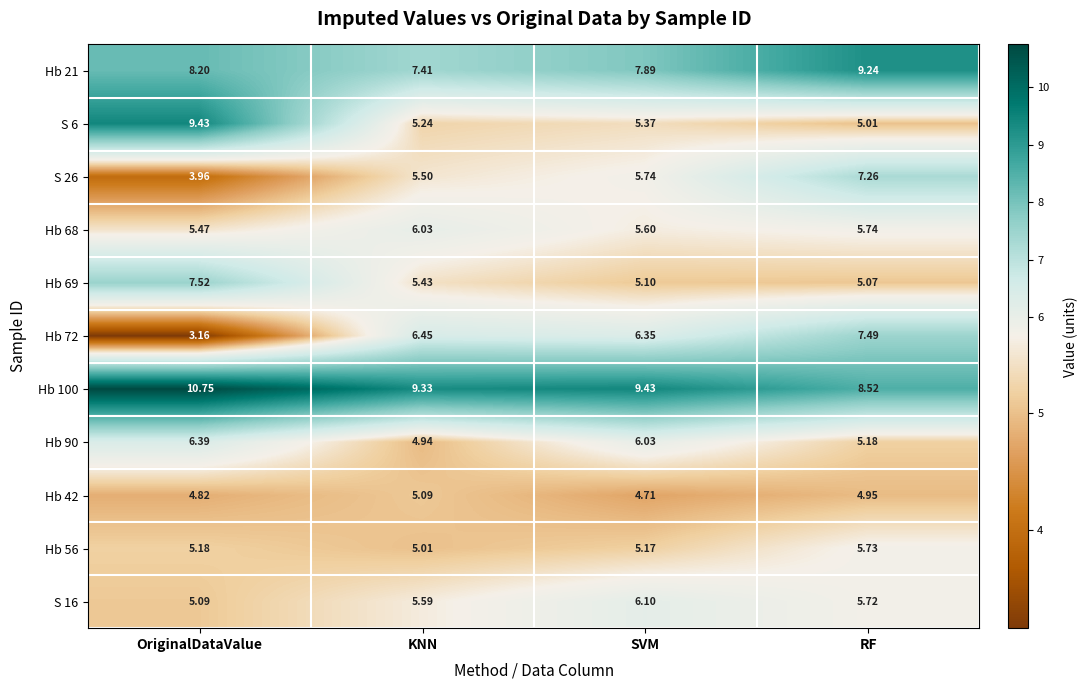

Which category has the highest value across all series?

OriginalDataValue